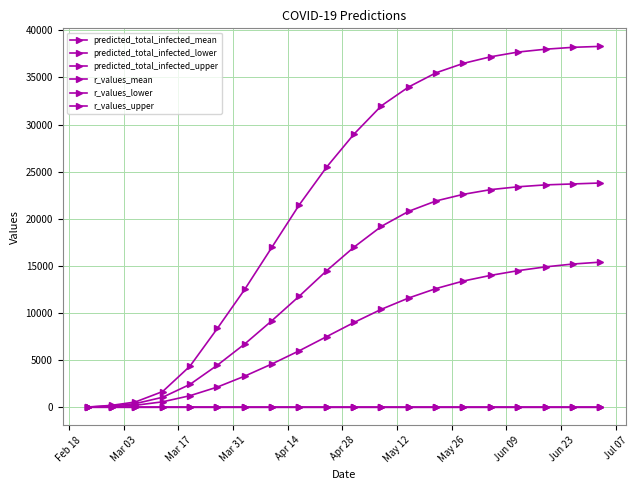

Reading left to right, what are all the values shown in this chart?

predicted_total_infected_mean: 20.0	139.0	382.0	1058.0	2425.0	4462.0	6710.0	9200.0	11800.0	14500.0	17000.0	19200.0	20800.0	21900.0	22600.0	23100.0	23400.0	23600.0	23700.0	23800.0
predicted_total_infected_lower: 10.0	71.0	207.0	577.0	1225.0	2142.0	3300.0	4600.0	6000.0	7500.0	9000.0	10400.0	11600.0	12600.0	13400.0	14000.0	14500.0	14900.0	15200.0	15400.0
predicted_total_infected_upper: 29.0	203.0	557.0	1666.0	4360.0	8359.0	12500.0	17000.0	21500.0	25500.0	29000.0	32000.0	34000.0	35500.0	36500.0	37200.0	37700.0	38000.0	38200.0	38300.0
r_values_mean: 1.5	1.5	1.5	1.5	1.4	1.0	0.7	0.6	0.6	0.5	0.5	0.5	0.5	0.5	0.5	0.5	0.5	0.5	0.5	0.5
r_values_lower: 1.2	1.2	1.2	1.2	1.1	0.6	0.4	0.4	0.4	0.3	0.3	0.3	0.3	0.3	0.3	0.3	0.3	0.3	0.3	0.3
r_values_upper: 2.0	2.0	2.0	2.0	1.8	1.4	1.1	0.9	0.8	0.8	0.8	0.7	0.7	0.7	0.7	0.7	0.7	0.7	0.7	0.7